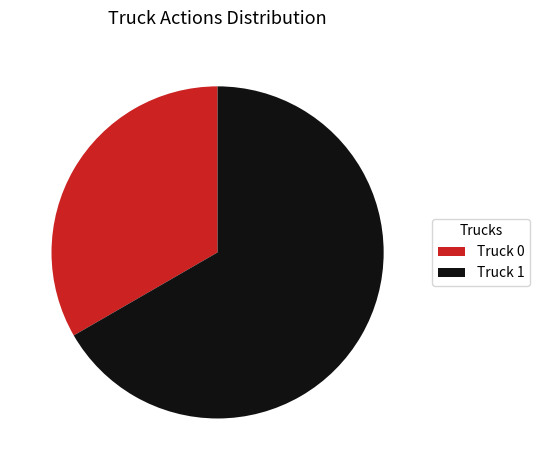

What is the smallest slice in the pie chart?

Truck 0